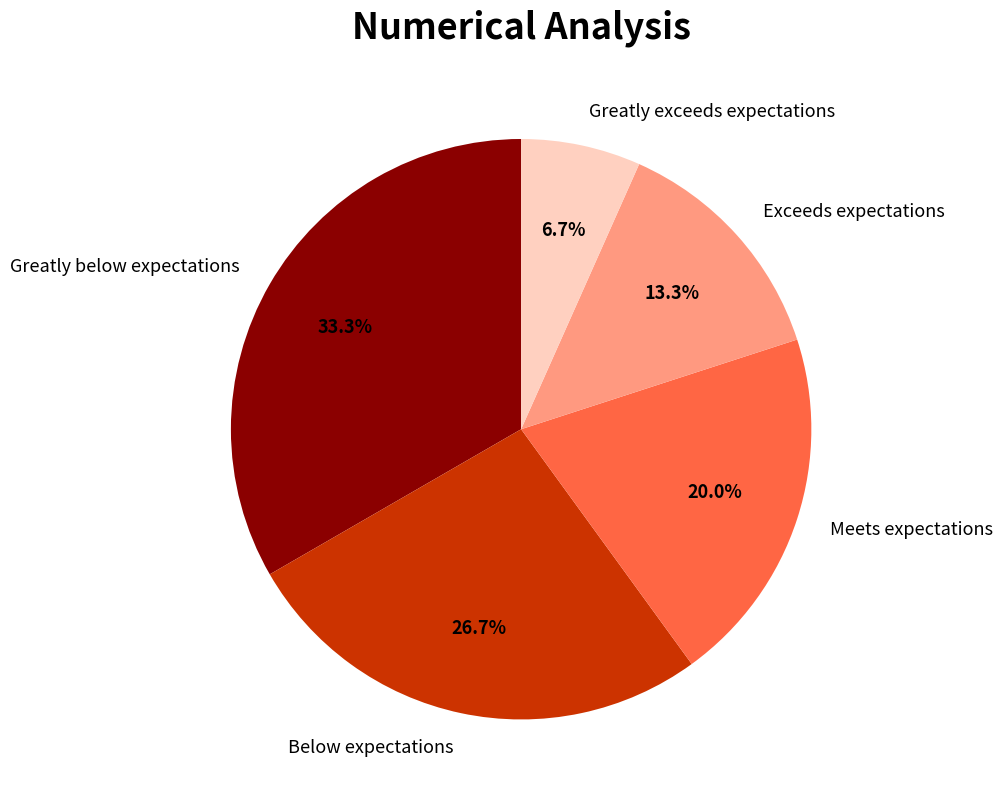

To the nearest percent, what is the difference between the Below expectations and Exceeds expectations slice percentages?

13%